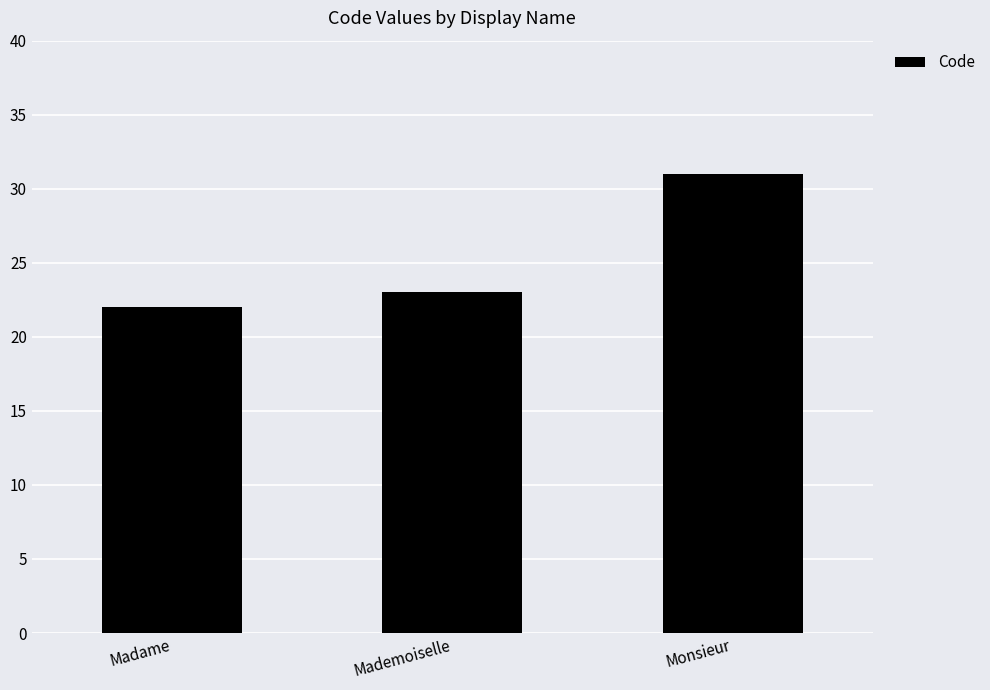

True or false: the data shows 23 at Mademoiselle.

True